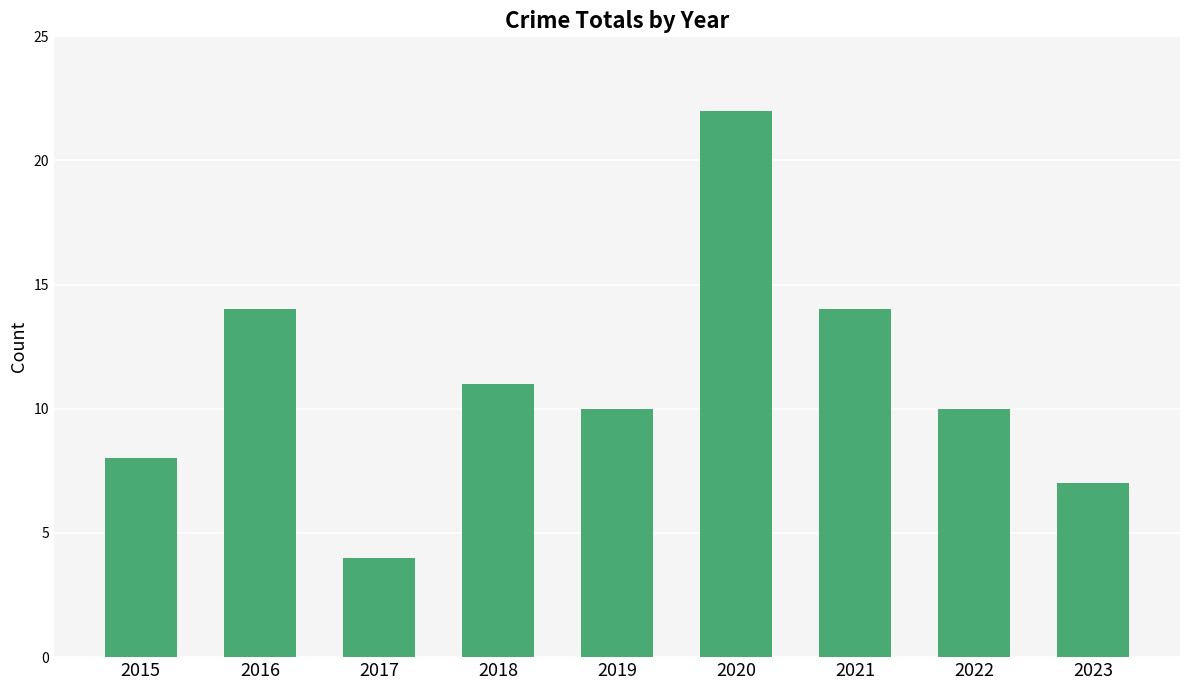

What value does the data have at 2015, to the nearest 5?

10